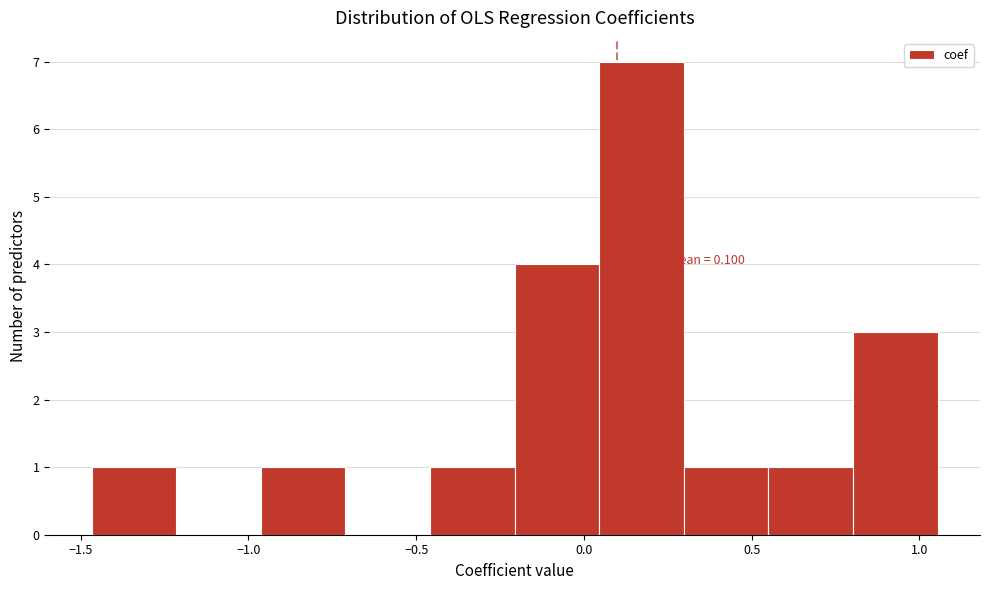

Which range on the x-axis has the tallest bar?

0.05 to 0.30